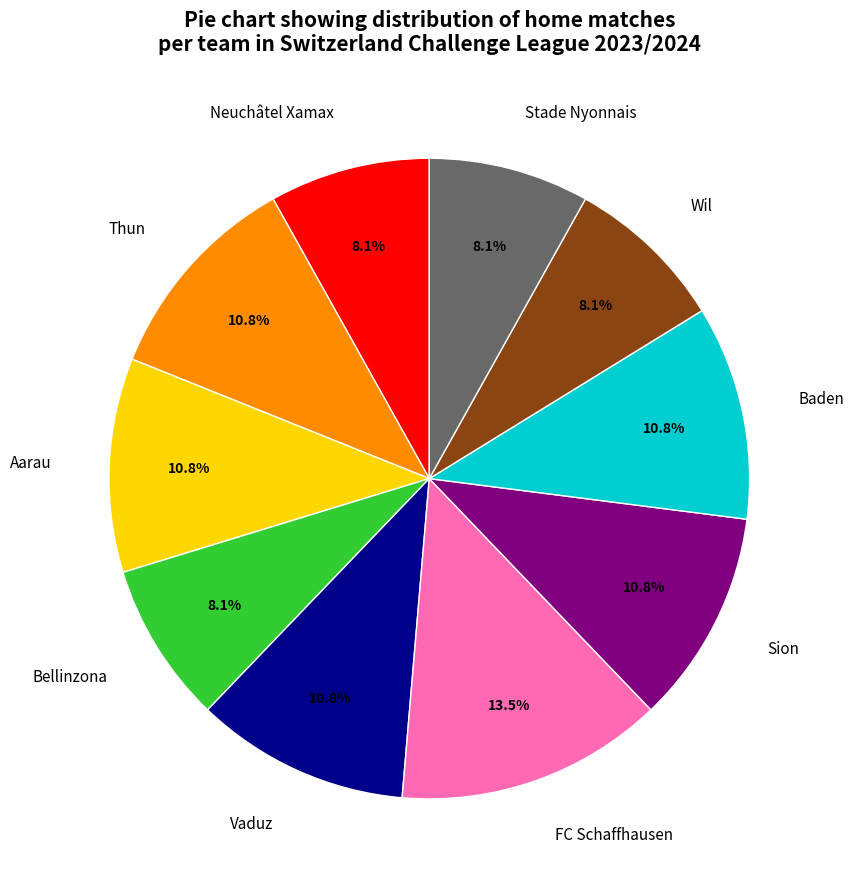

Which has a higher value, FC Schaffhausen or Vaduz?

FC Schaffhausen